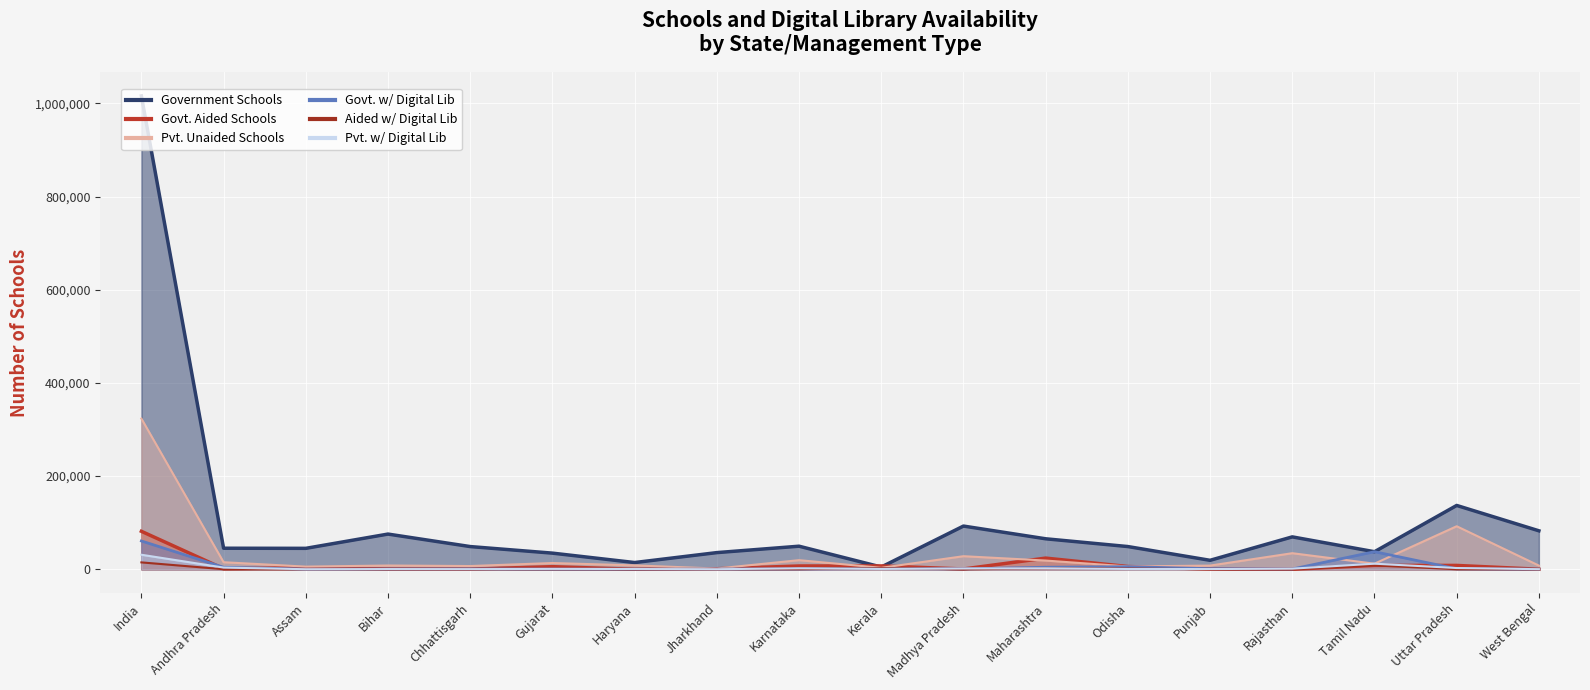

What is the maximum value for Govt. Aided Schools?

81486